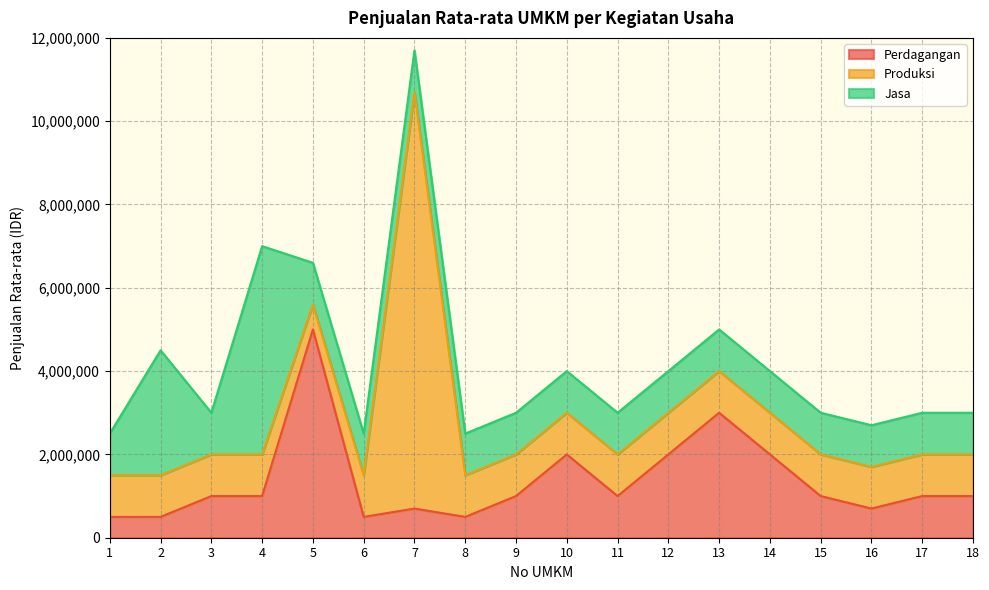

At which category does Jasa reach its first local peak?

2